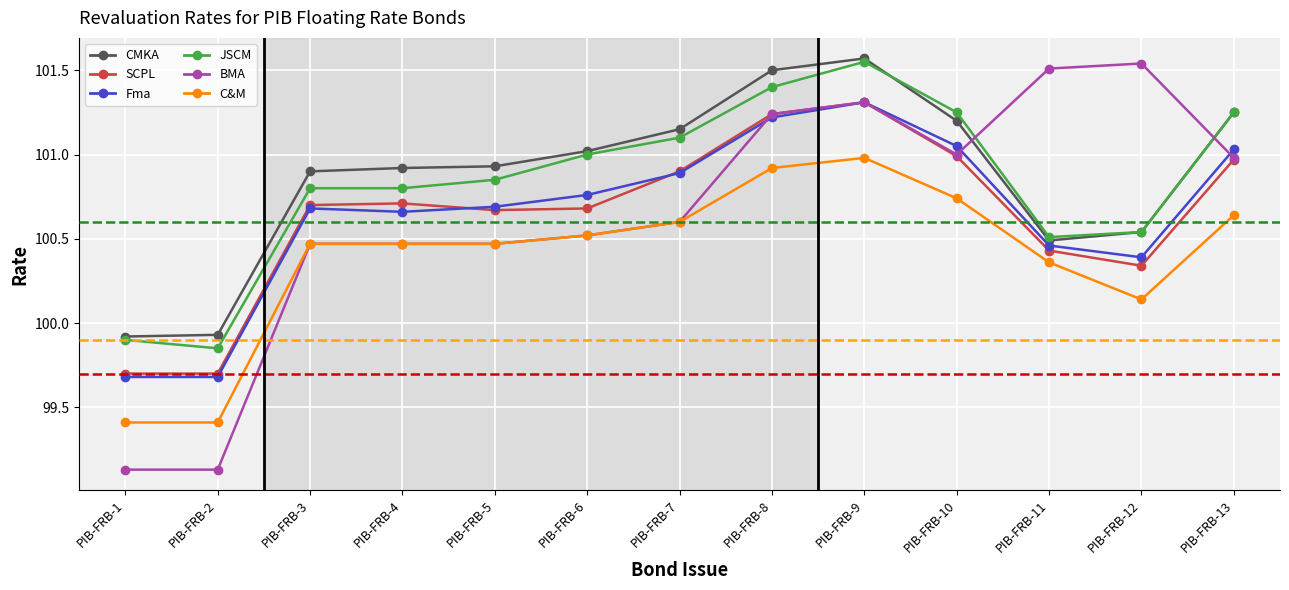

Which series has the largest total across all categories?

CMKA